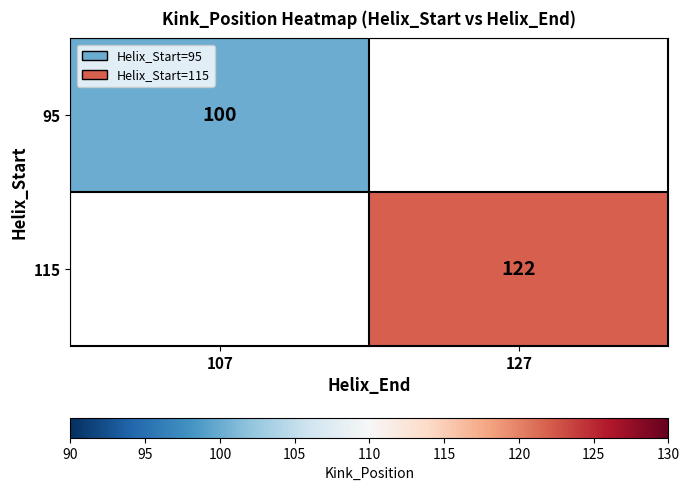

What is the maximum value shown in the chart?

122.0